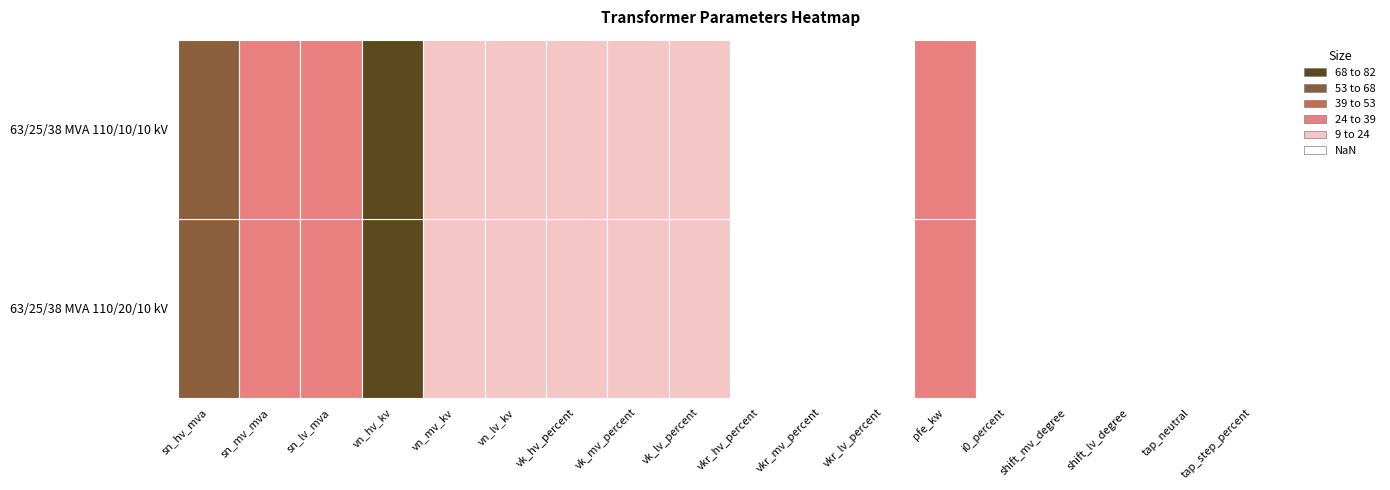

Where is 63/25/38 MVA 110/20/10 kV nearest to the value 55?

sn_hv_mva